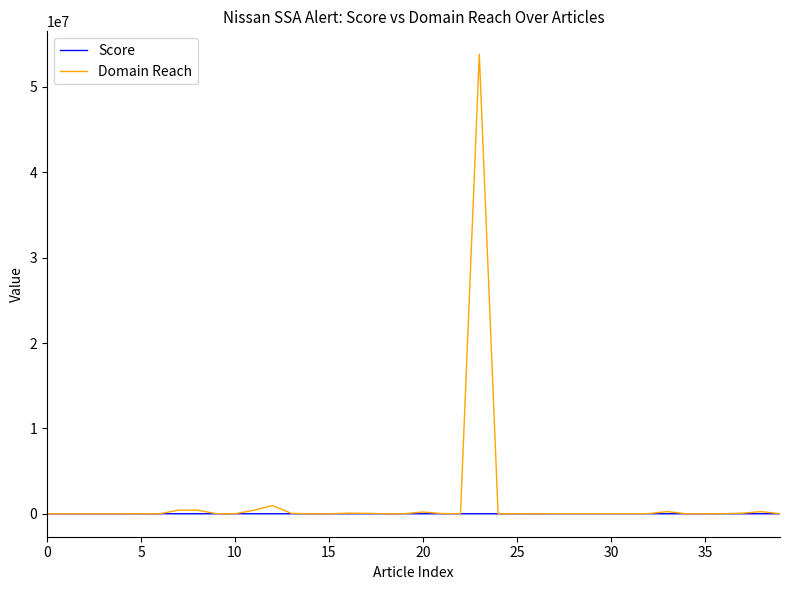

Which series has the widest spread of values?

Domain Reach